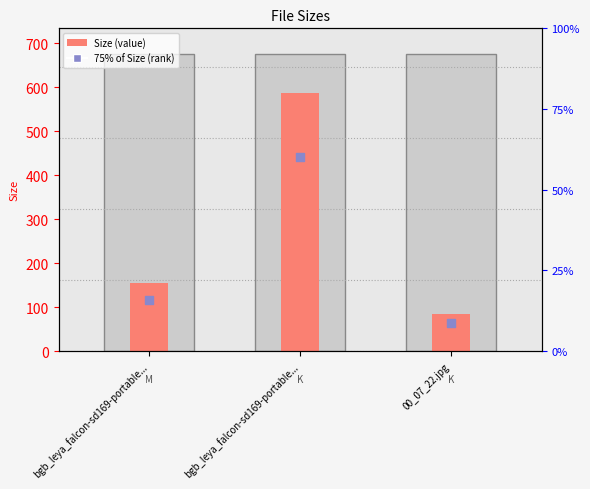

At which category is the sum across all series the highest?

bgb_leya_falcon-sd169-portable...